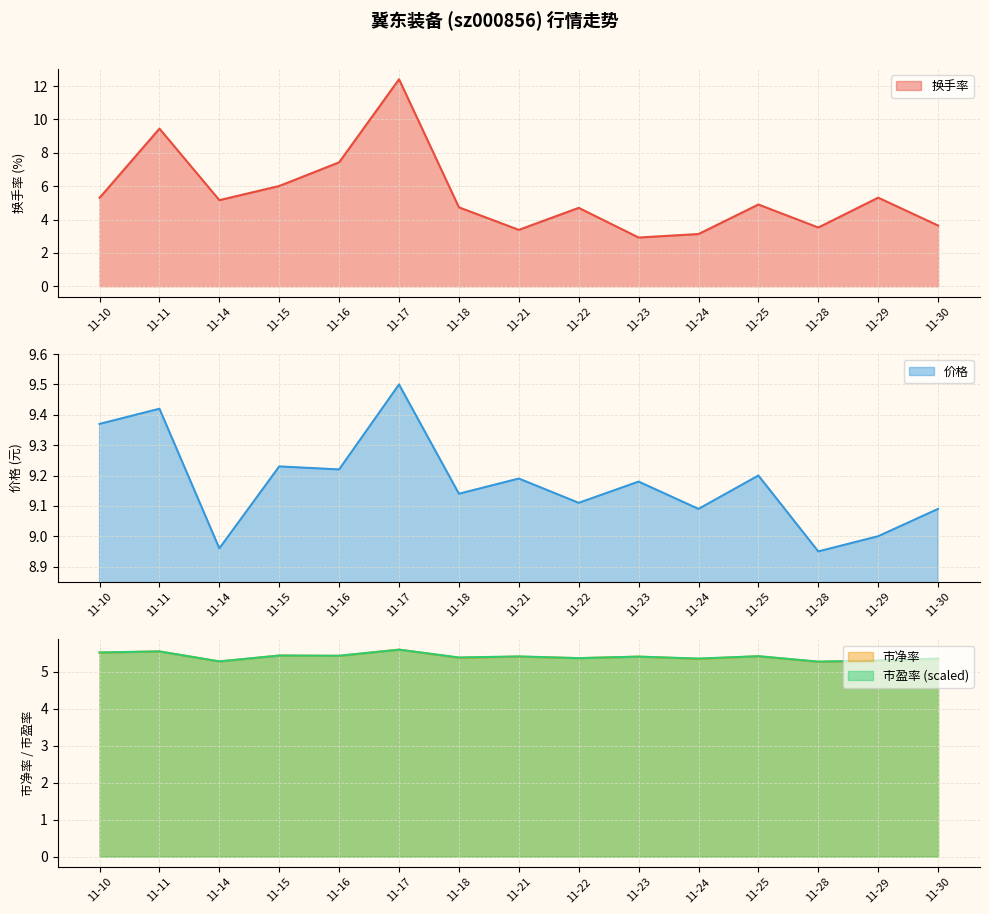

How many lines are shown in the chart?

4